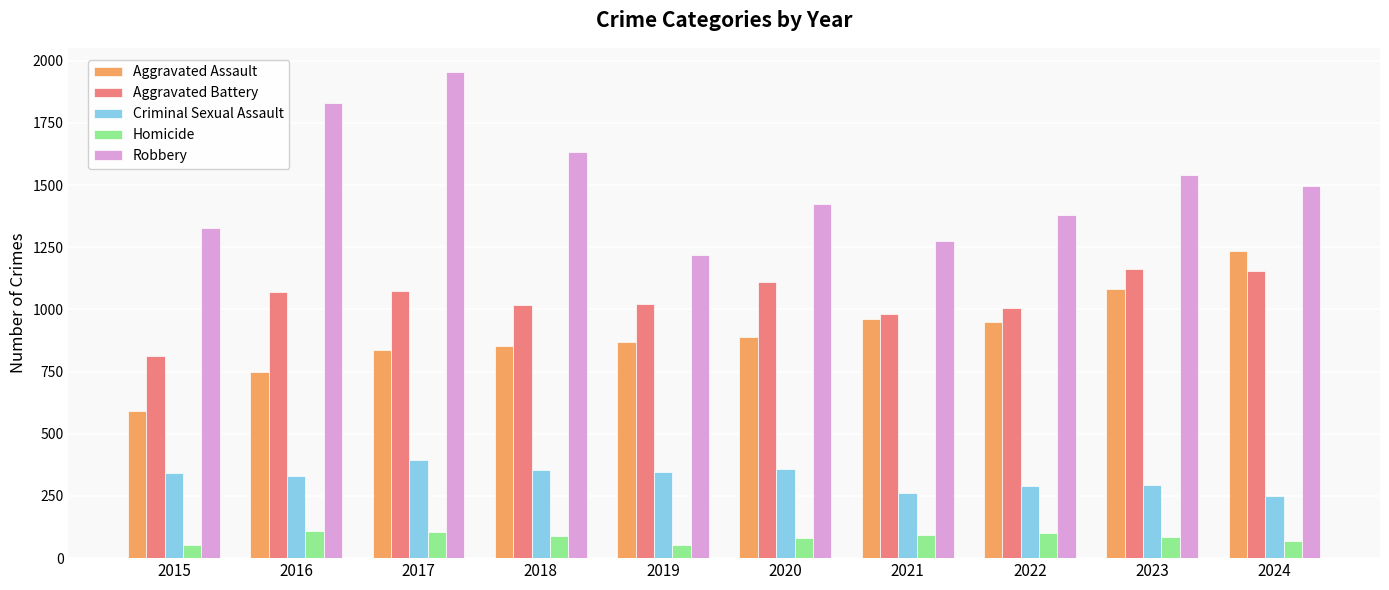

What is the difference between the Aggravated Battery values at 2017 and 2015?

260